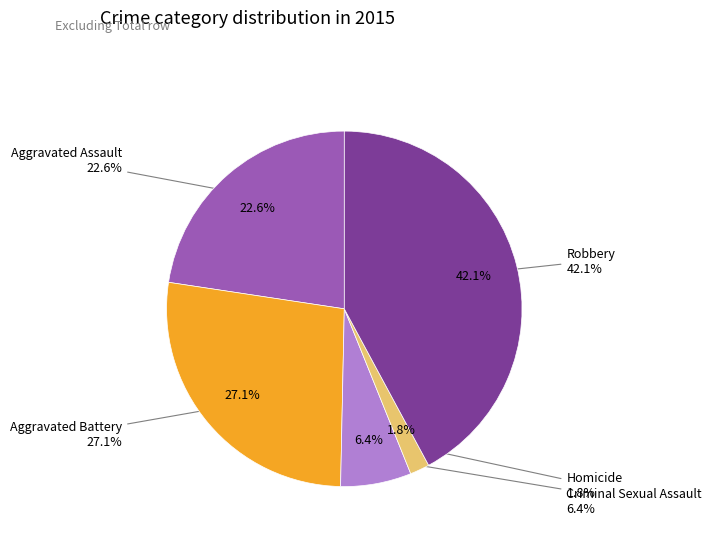

What is the largest slice in the pie chart?

Robbery